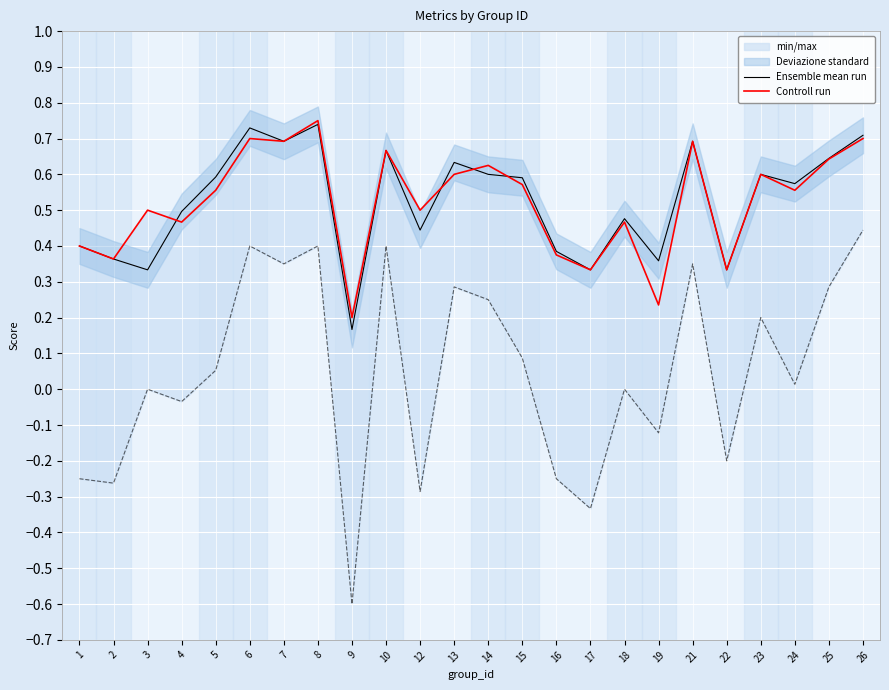

Reading right to left, what are all the values shown in this chart?

Ensemble mean run: 0.7	0.6	0.6	0.6	0.3	0.7	0.4	0.5	0.3	0.4	0.6	0.6	0.6	0.4	0.7	0.2	0.7	0.7	0.7	0.6	0.5	0.3	0.4	0.4
Controll run: 0.7	0.6	0.6	0.6	0.3	0.7	0.2	0.5	0.3	0.4	0.6	0.6	0.6	0.5	0.7	0.2	0.8	0.7	0.7	0.6	0.5	0.5	0.4	0.4